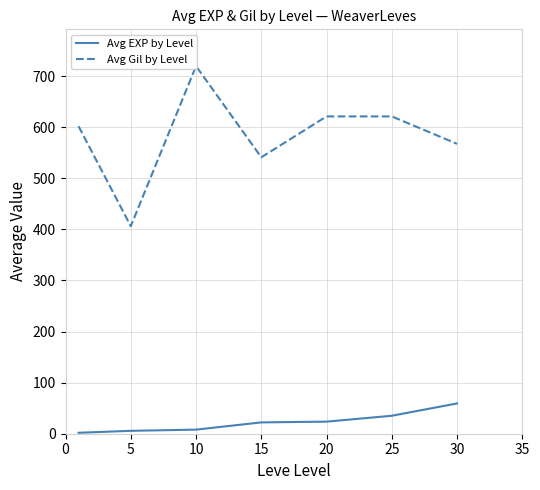

Which series has the largest total across all categories?

Avg Gil by Level